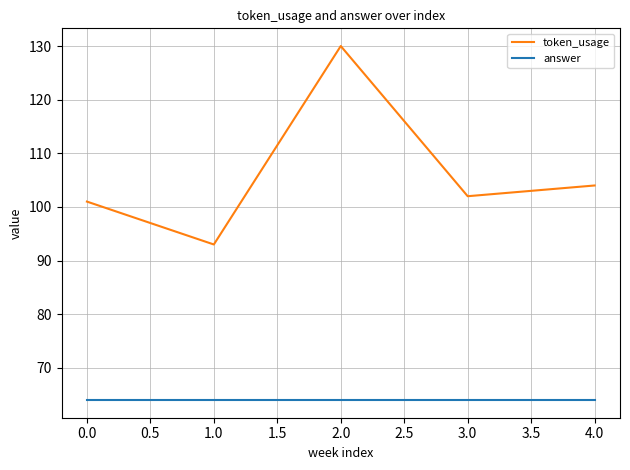

True or false: token_usage and answer cross at least once.

False